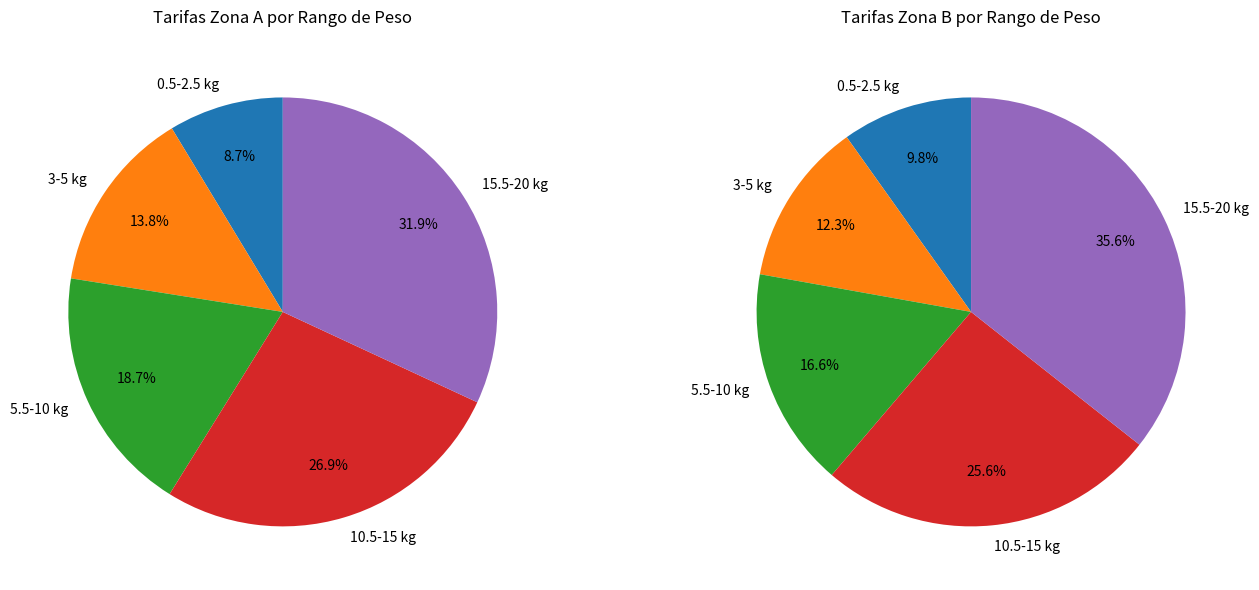

Is it true that 0.5-2.5 kg is 1% of the pie?

False